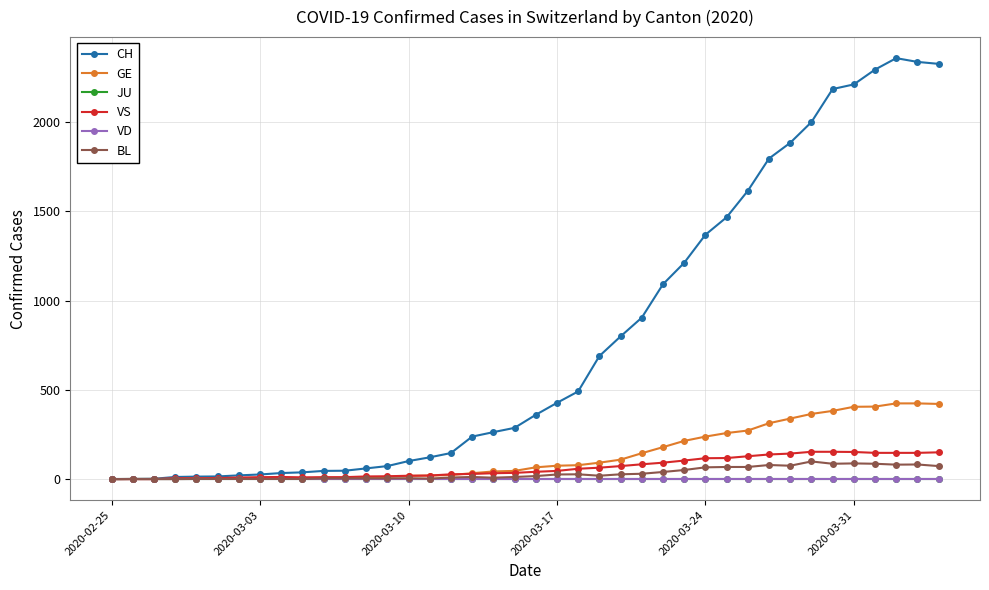

List the series in order of their peak value, highest first.

CH, GE, VS, BL, JU, VD